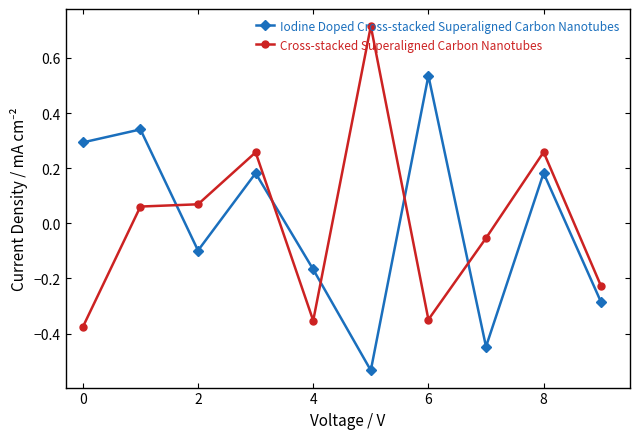

At how many categories does at least one series exceed 0?

7